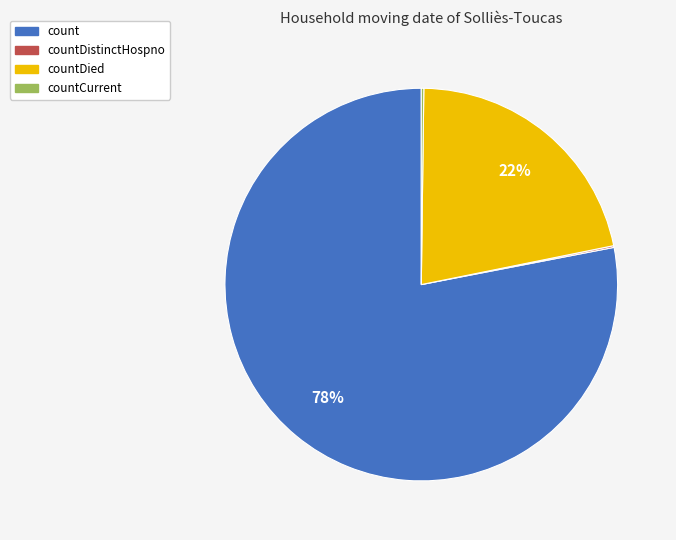

To the nearest percent, what is the average slice percentage?

25%